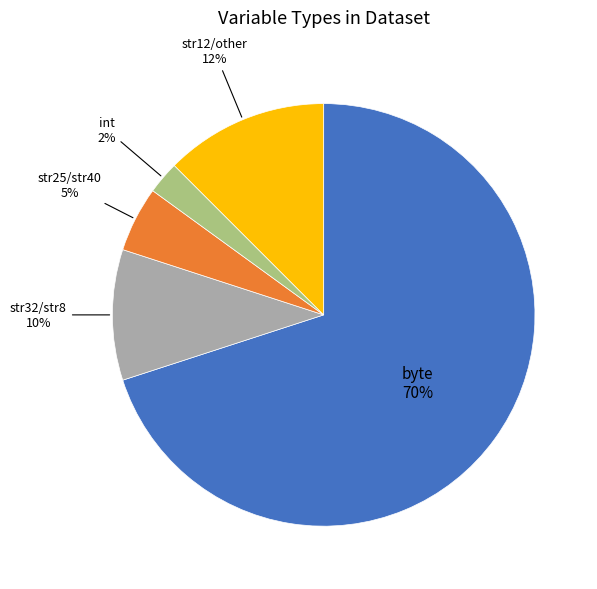

Is it true that str12/other is 26% of the pie?

False